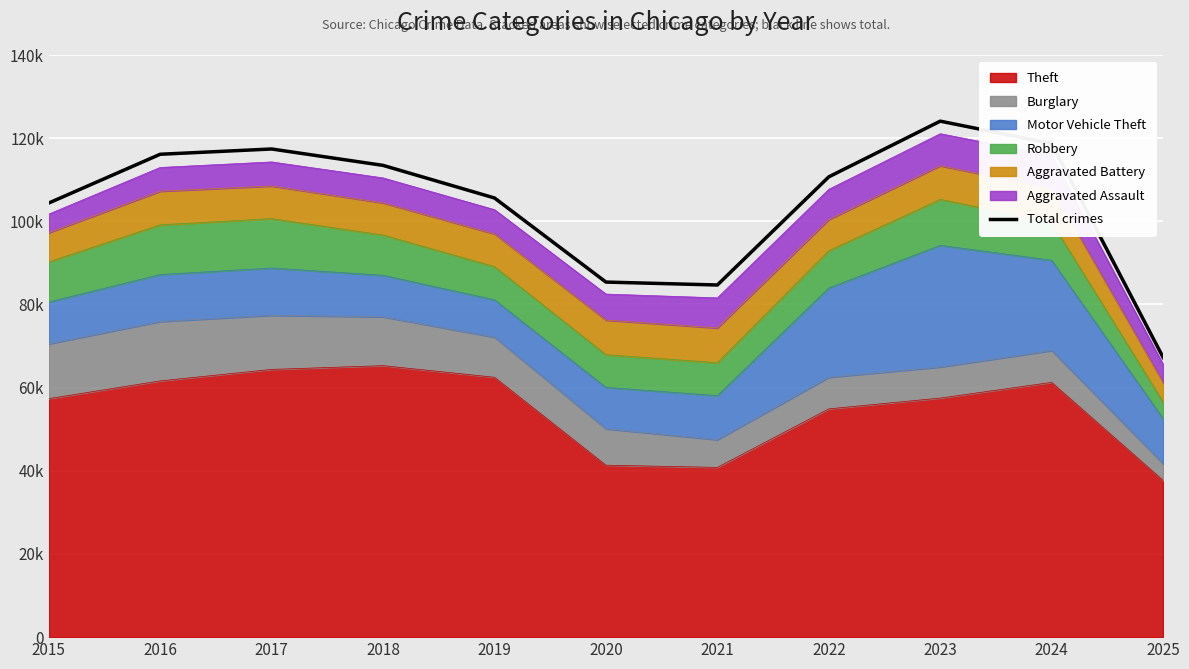

Reading left to right, extract all data points from this chart.

104399	116129	117396	113454	105616	85391	84689	110699	124090	118682	67266